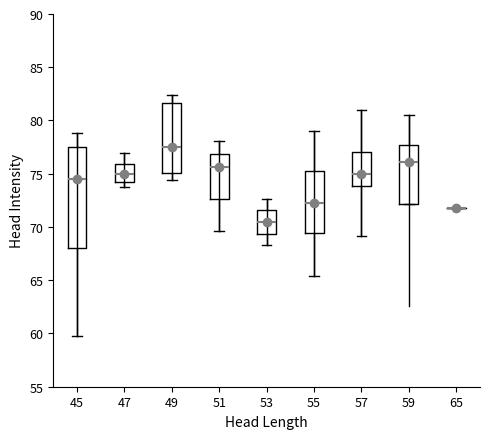

Reading left to right, read every box against the y-axis: the position of its median line, the range the box covers, and the ends of its whiskers. The values are not printed on the chart, so give them approximately, as read against the axis.

45: median 74.5, box 68.0 to 77.5, whiskers 60.0 to 79.0
47: median 75.0, box 74.5 to 76.0, whiskers 73.5 to 77.0
49: median 77.5, box 75.0 to 81.5, whiskers 74.5 to 82.5
51: median 75.5, box 72.5 to 77.0, whiskers 69.5 to 78.0
53: median 70.5, box 69.5 to 71.5, whiskers 68.5 to 72.5
55: median 72.5, box 69.5 to 75.5, whiskers 65.5 to 79.0
57: median 75.0, box 74.0 to 77.0, whiskers 69.0 to 81.0
59: median 76.0, box 72.0 to 77.5, whiskers 72.0 to 80.5
65: box collapsed to a line at 72.0, whiskers 72.0 to 72.0